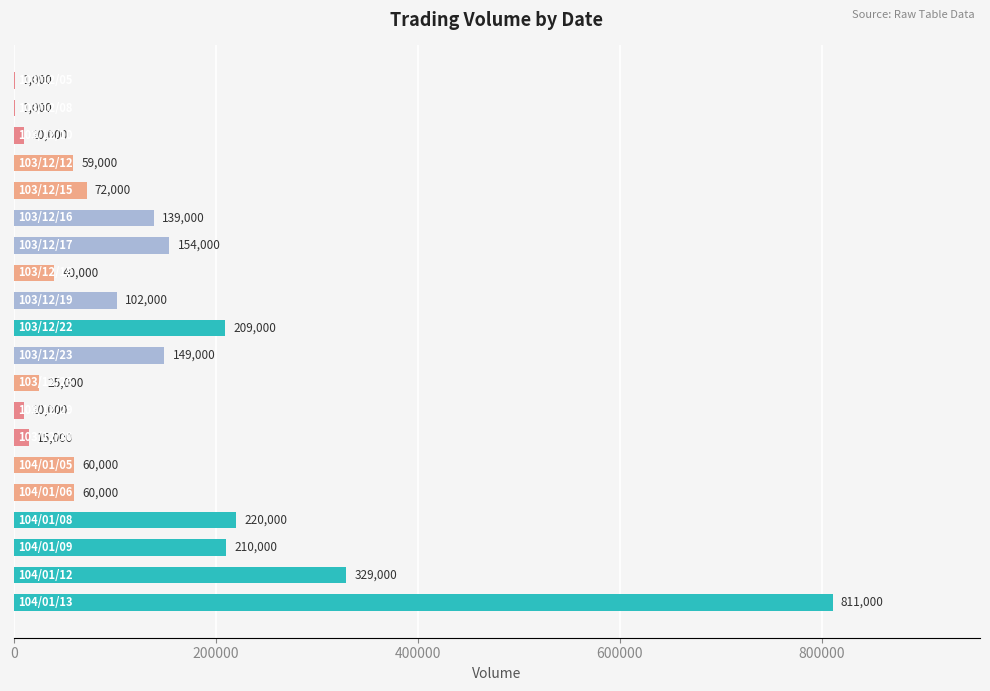

What is the maximum value shown in the chart?

811000